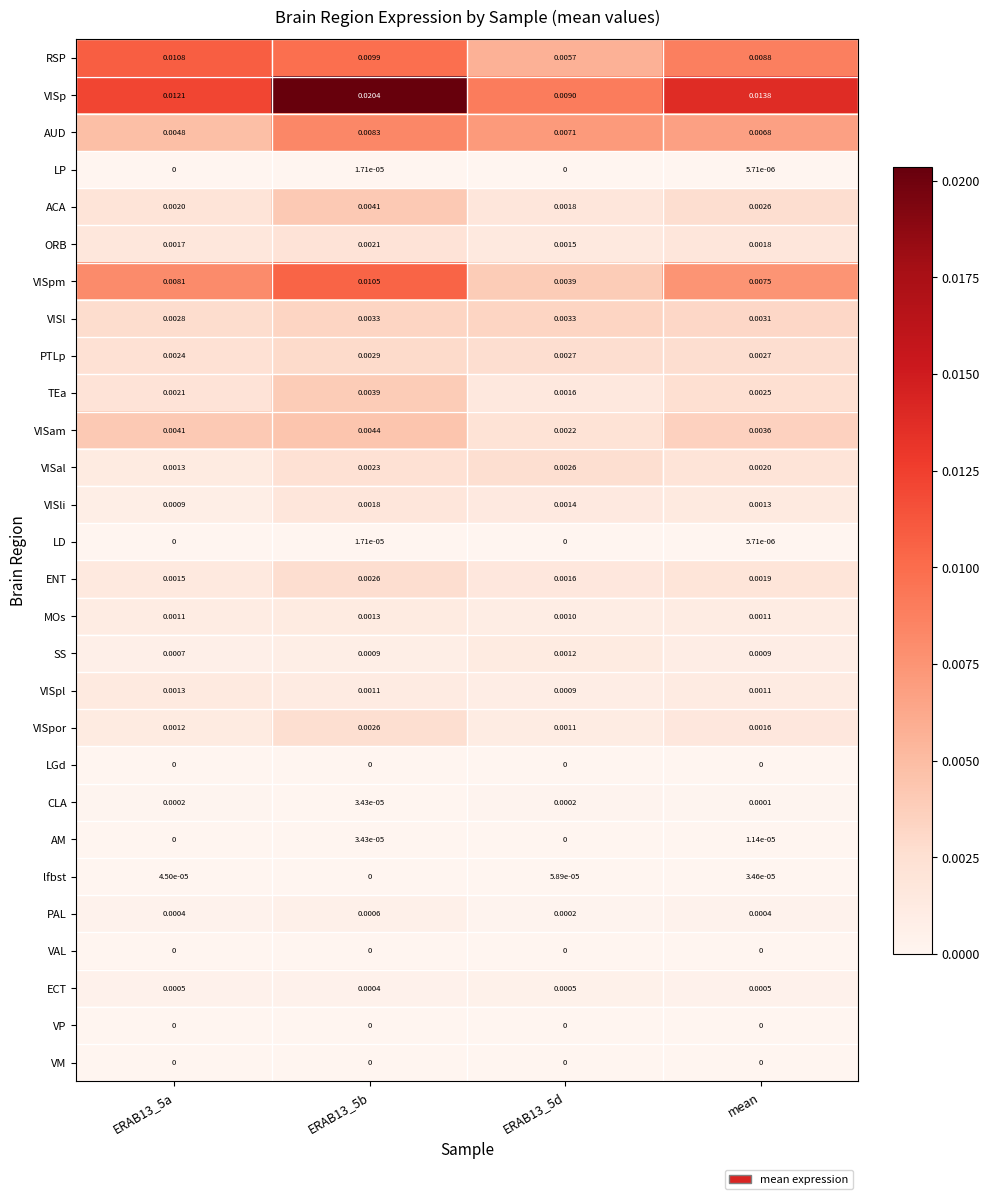

What is the total value across all series at ERAB13_5b?

0.1